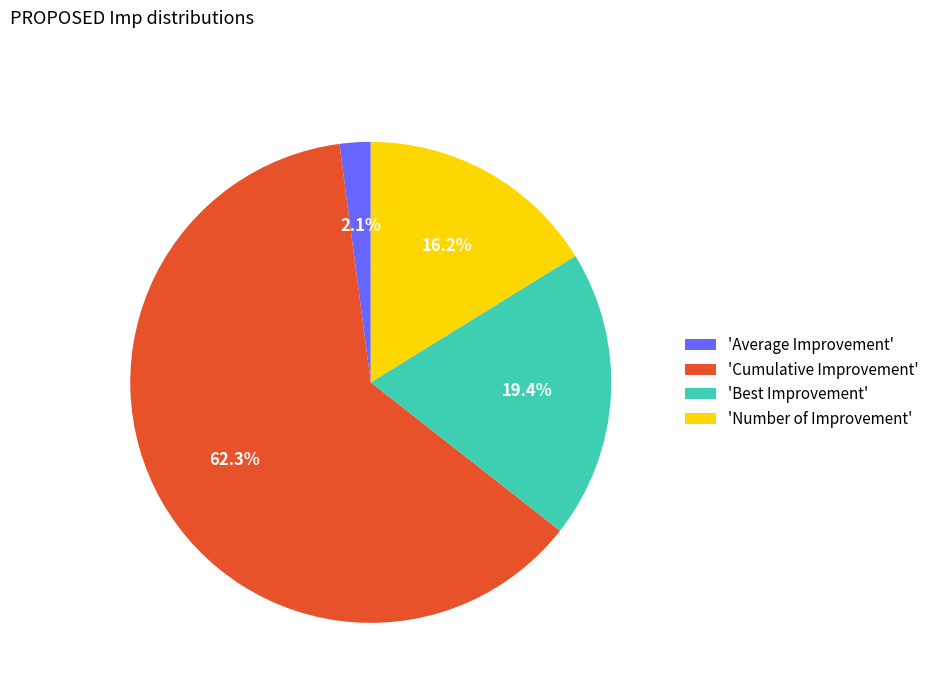

Which has a higher value, 'Cumulative Improvement' or 'Number of Improvement'?

'Cumulative Improvement'